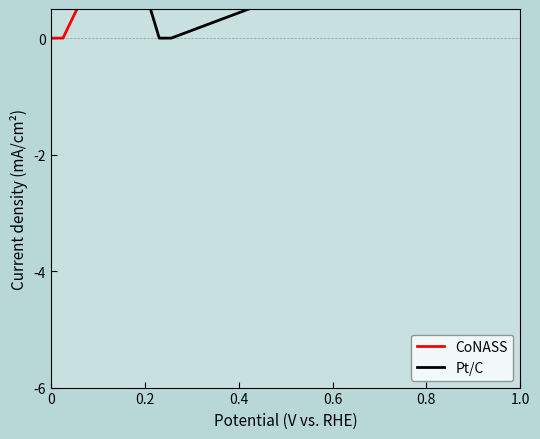

The value of CoNASS at 23 is 6.7. True or false?

False